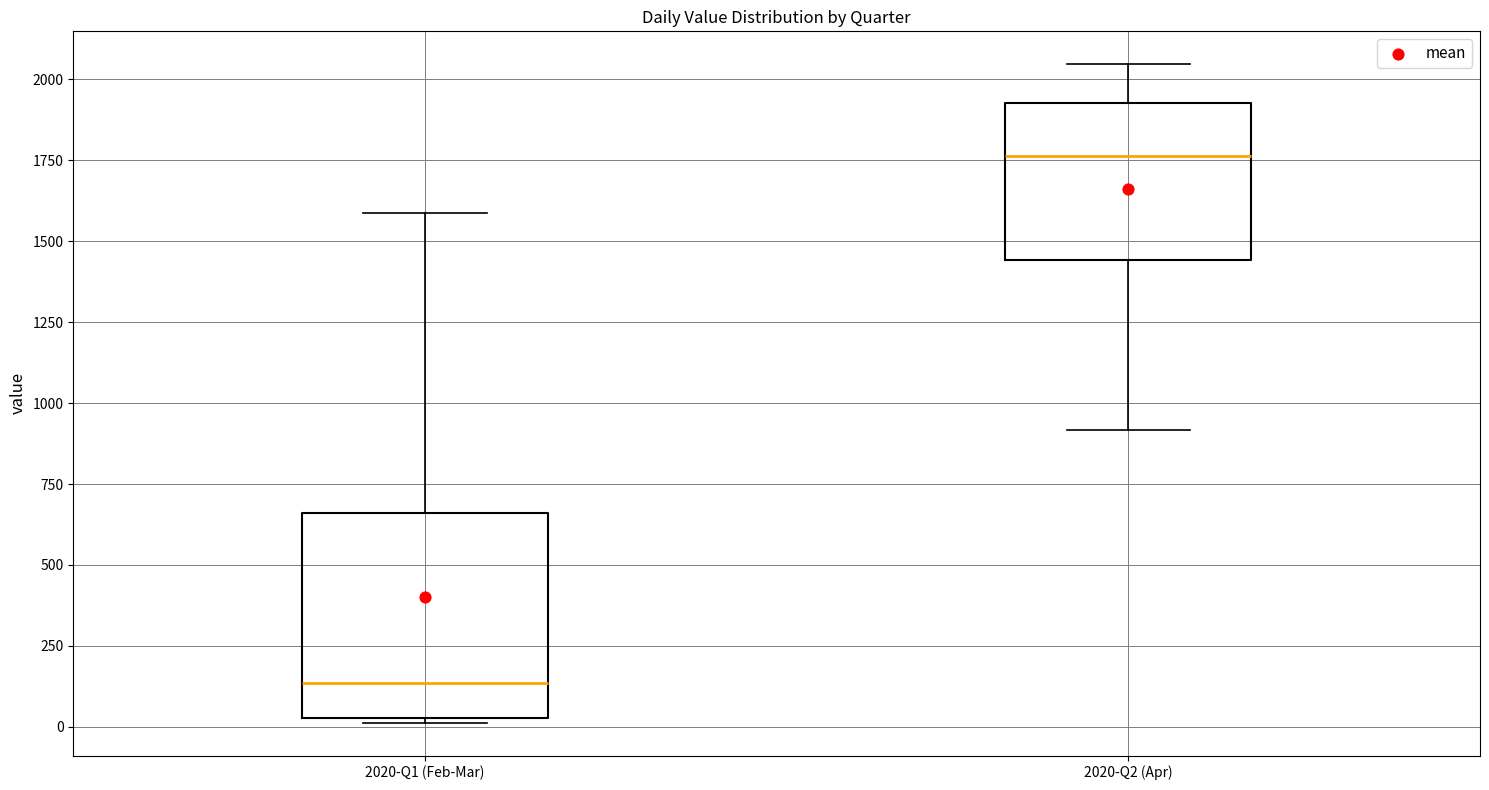

Comparing the boxes themselves (not the whiskers), which one is the tallest?

2020-Q1 (Feb-Mar)